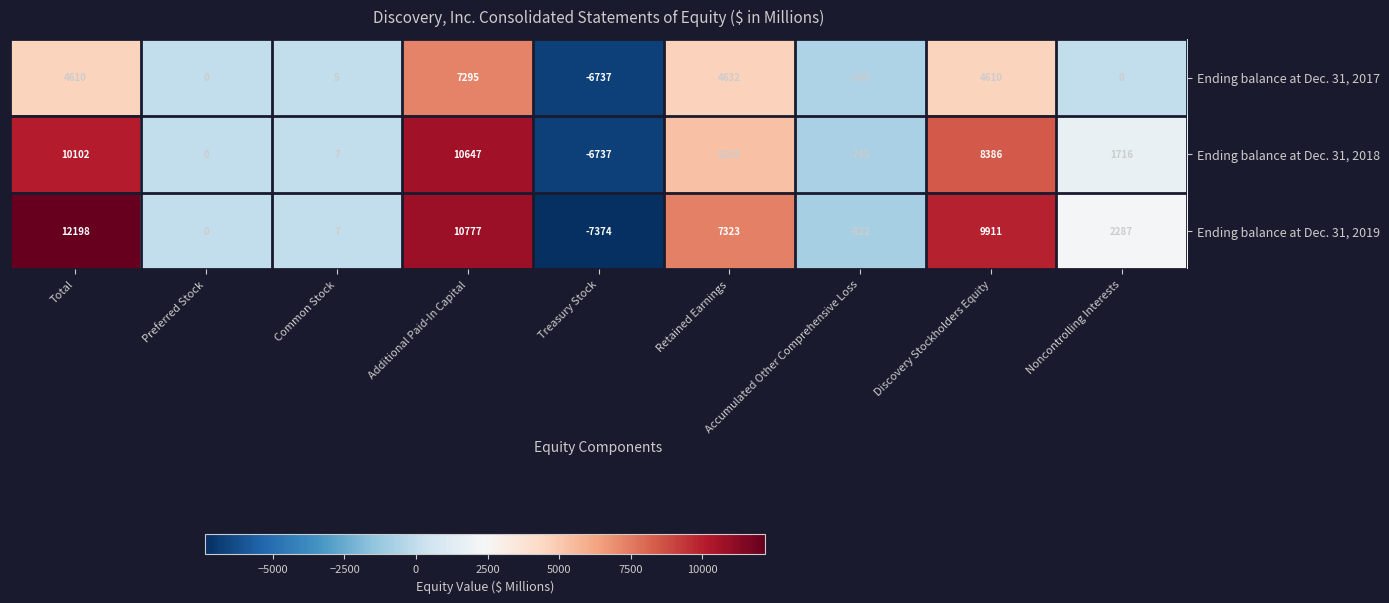

What is the difference between the Ending balance at Dec. 31, 2018 values at Additional Paid-In Capital and Treasury Stock?

17384